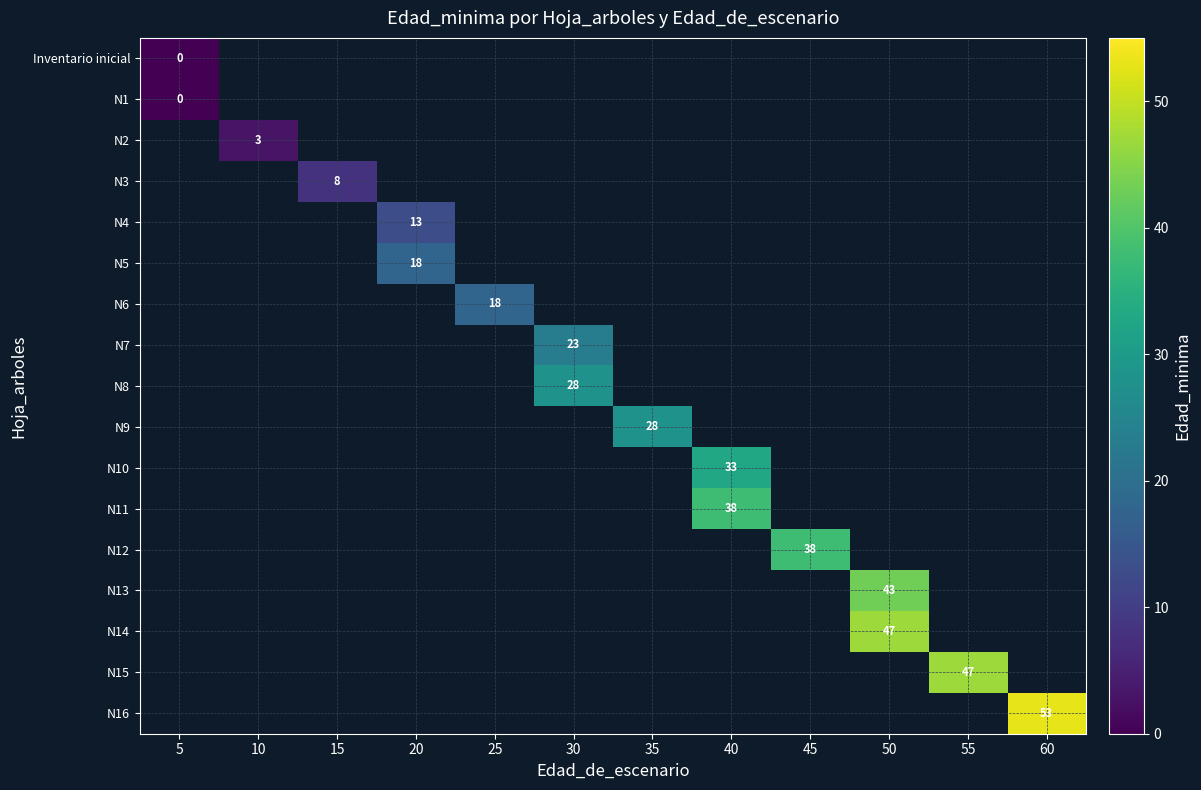

Count the number of data series in this chart.

17